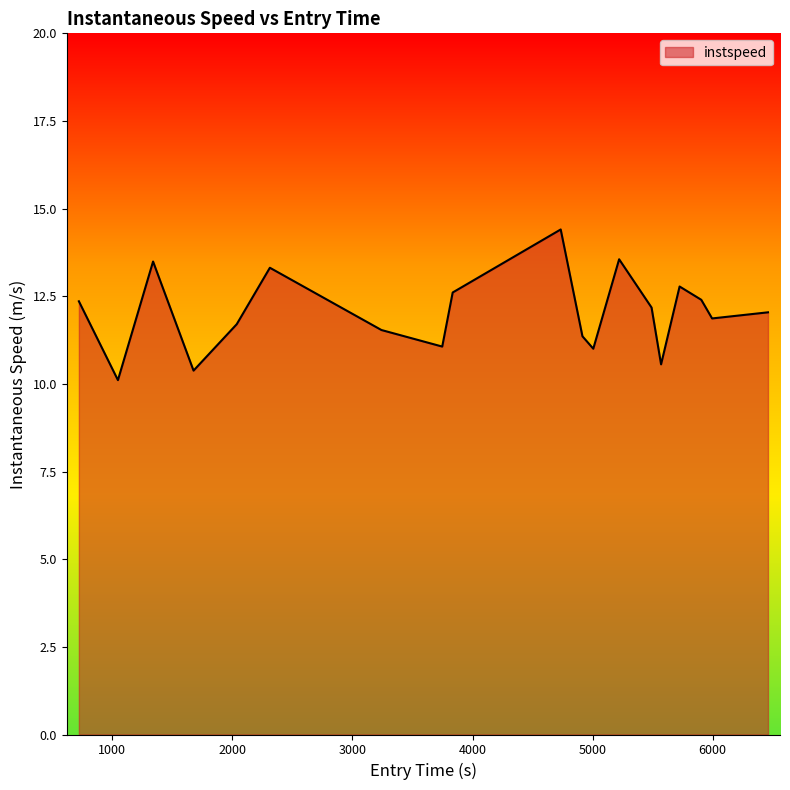

Count the number of values greater than 12.

10